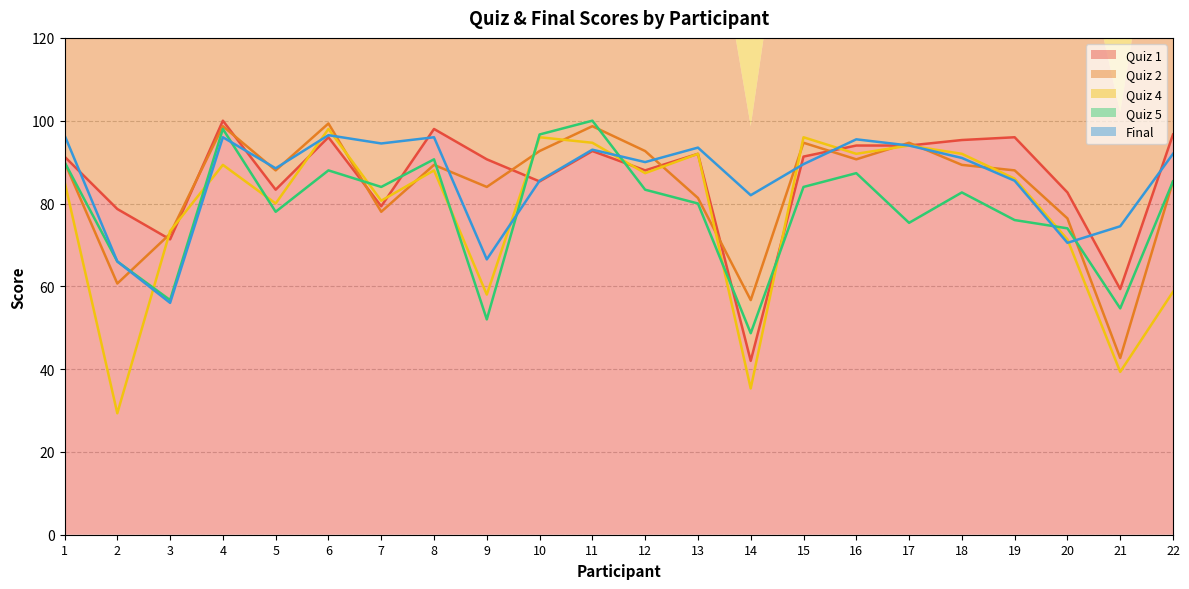

What is the total value across all series at 8?

462.0